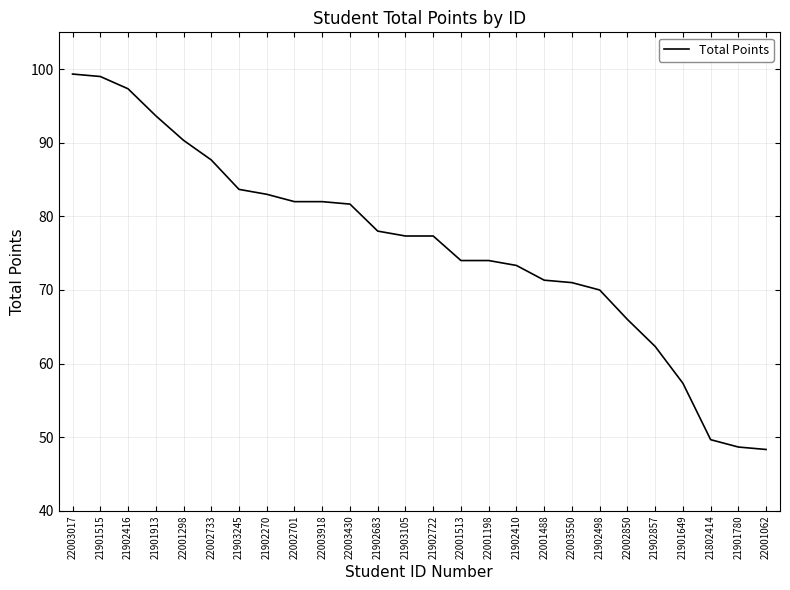

What is the greatest value displayed?

99.3